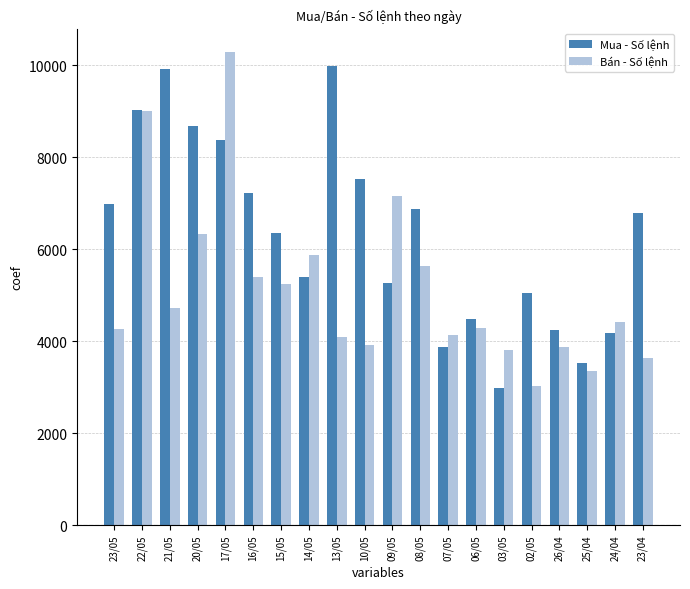

Rank the series by their average value, from lowest to highest.

Bán - Số lệnh, Mua - Số lệnh